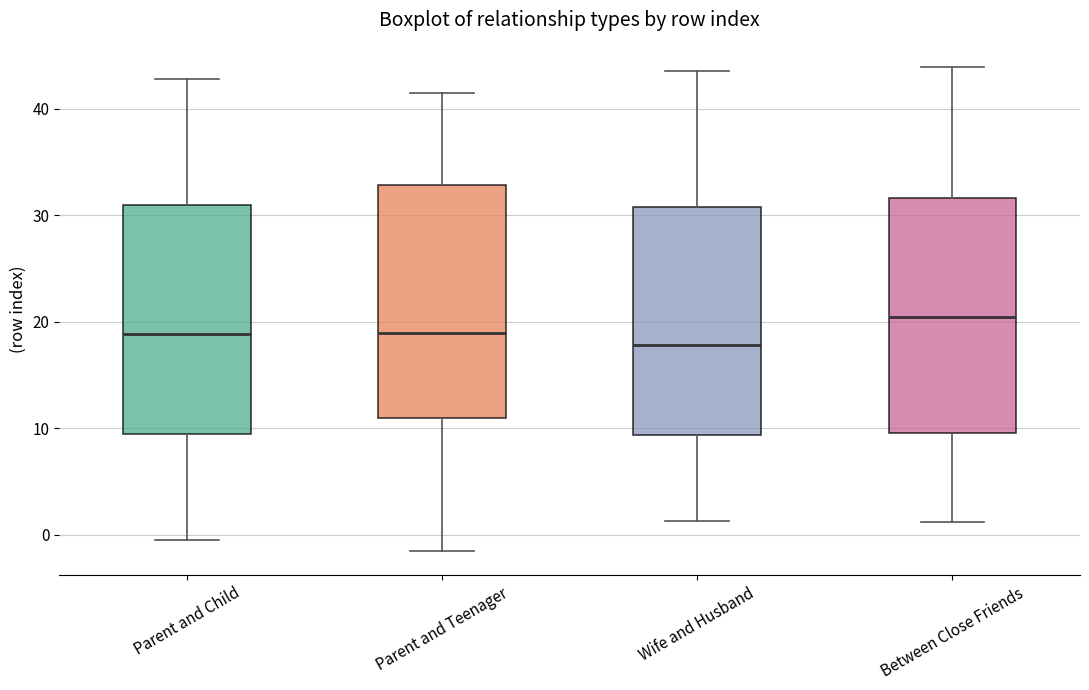

Which box has the lowest median line?

Wife and Husband